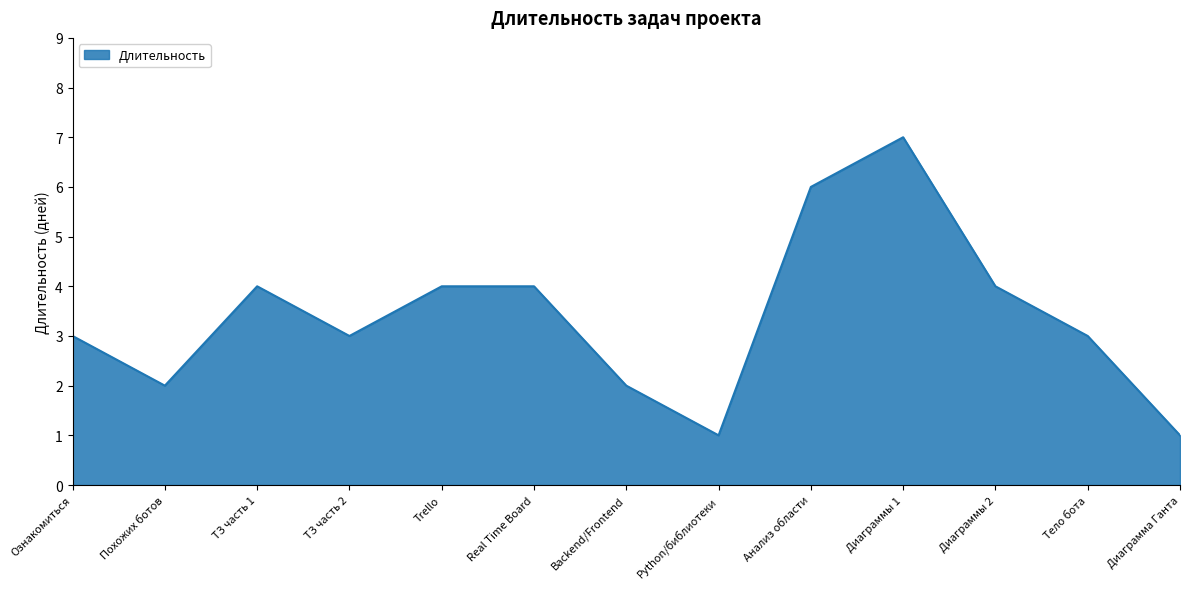

The chart shows a value of 6 at Trello. True or false?

False